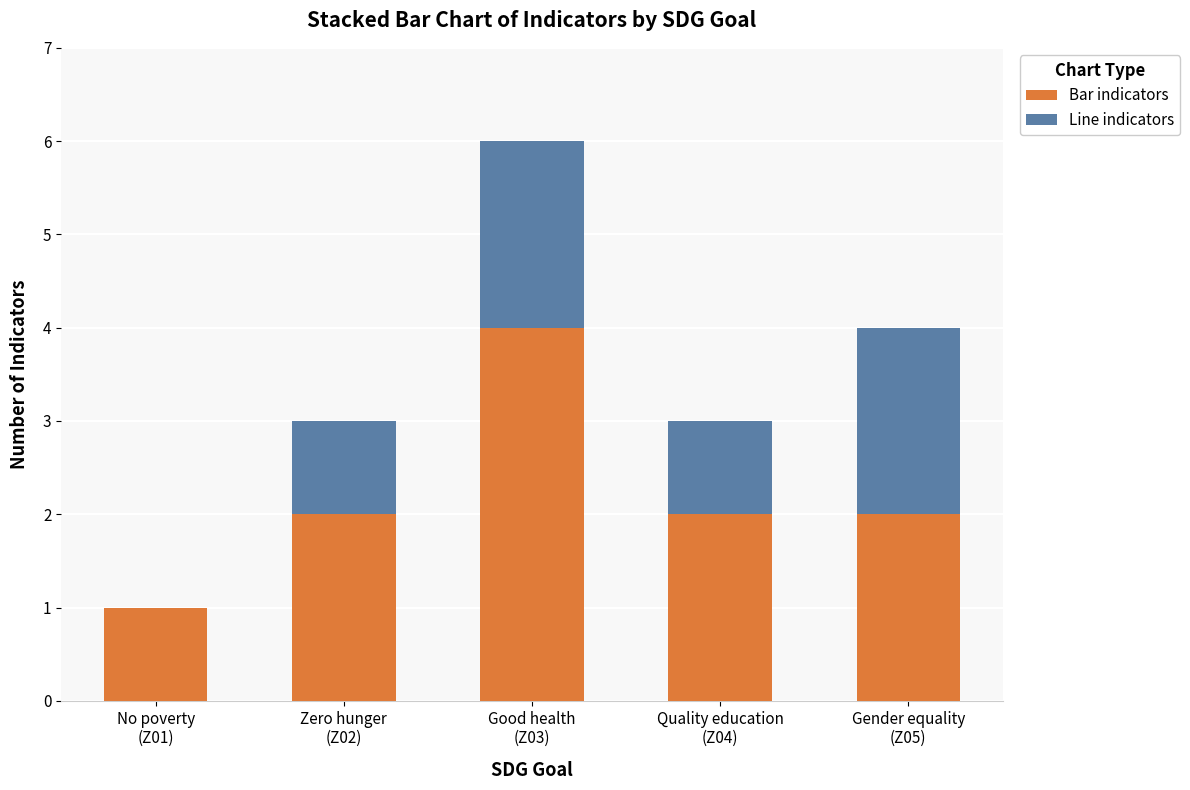

What is the maximum value for Bar indicators?

4